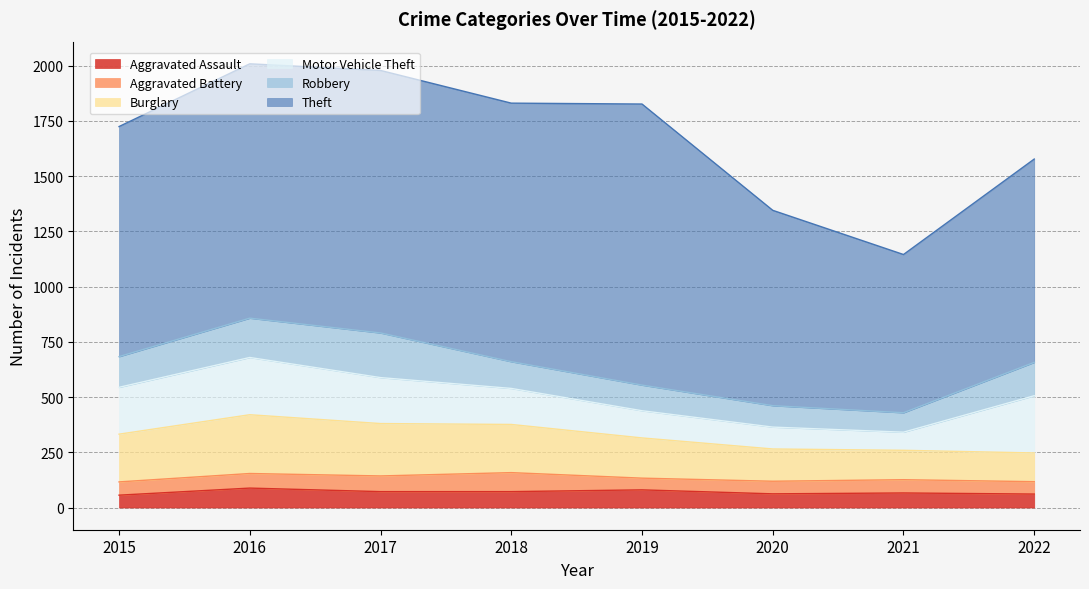

Does the chart display data point markers on the line(s)?

No